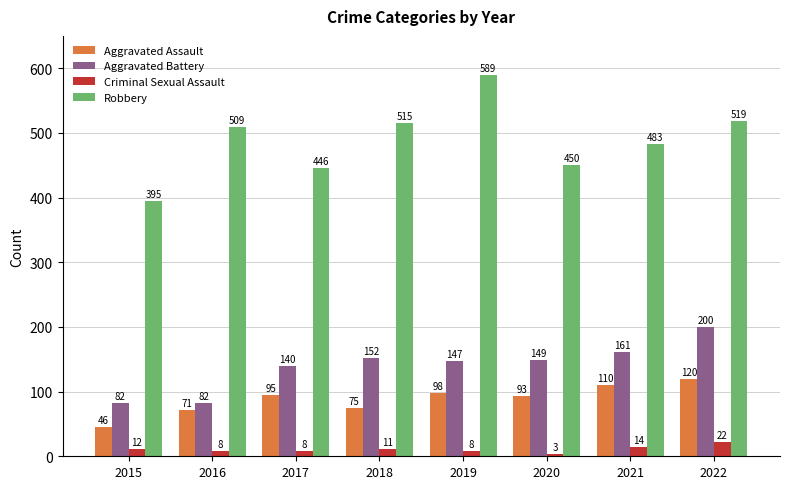

True or false: Robbery has a value of 589 at 2019.

True